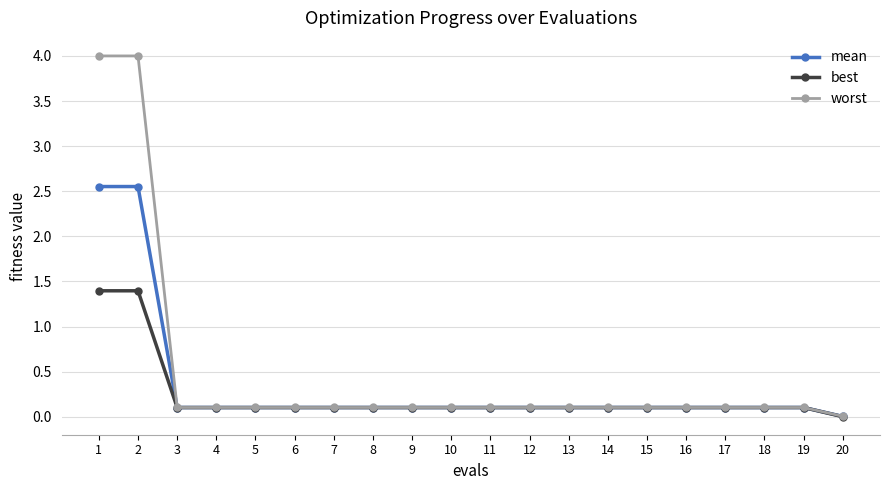

List the series in order of their peak value, highest first.

worst, mean, best